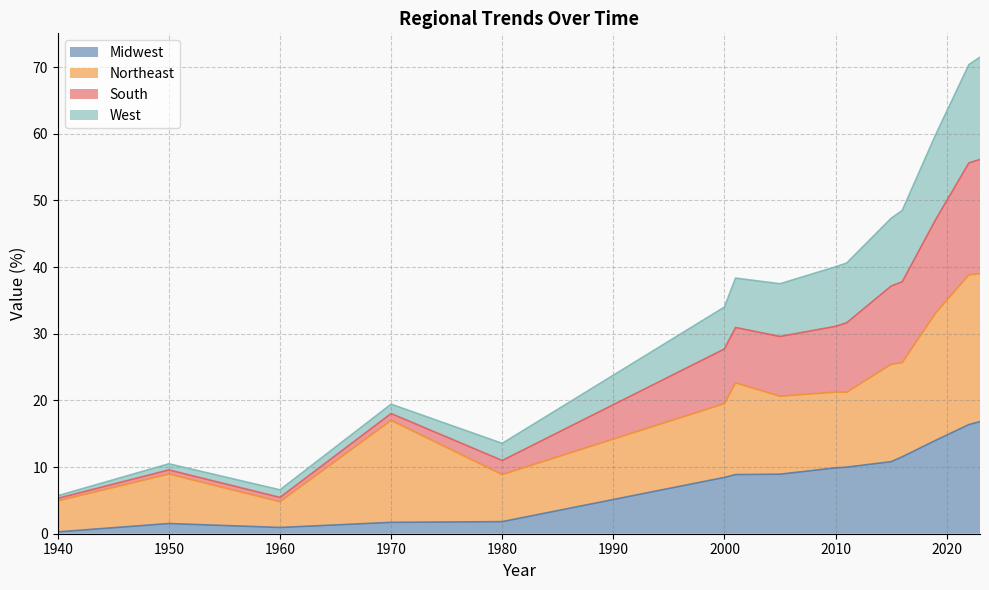

True or false: Midwest and West intersect in this chart.

False